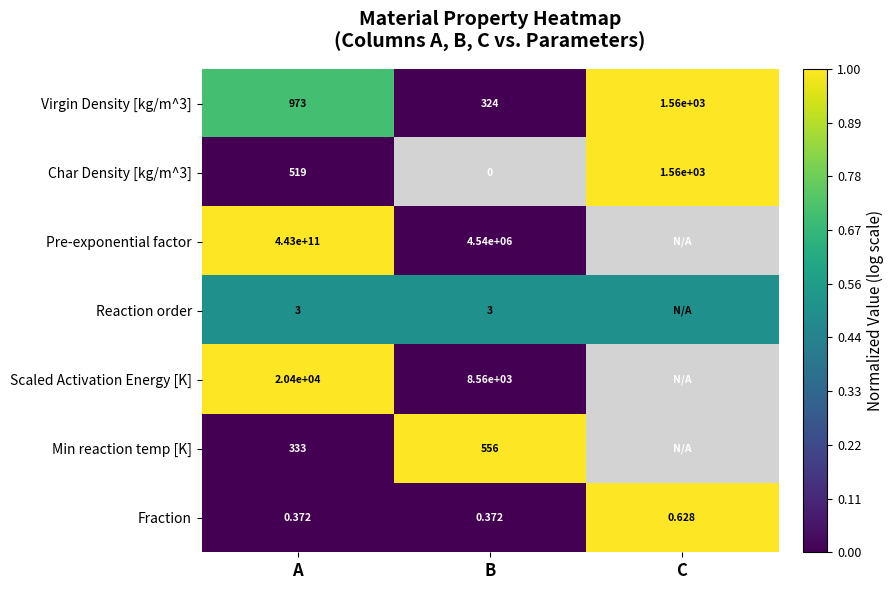

Is the value of Virgin Density [kg/m^3] at C greater than the value of Pre-exponential factor at A?

No